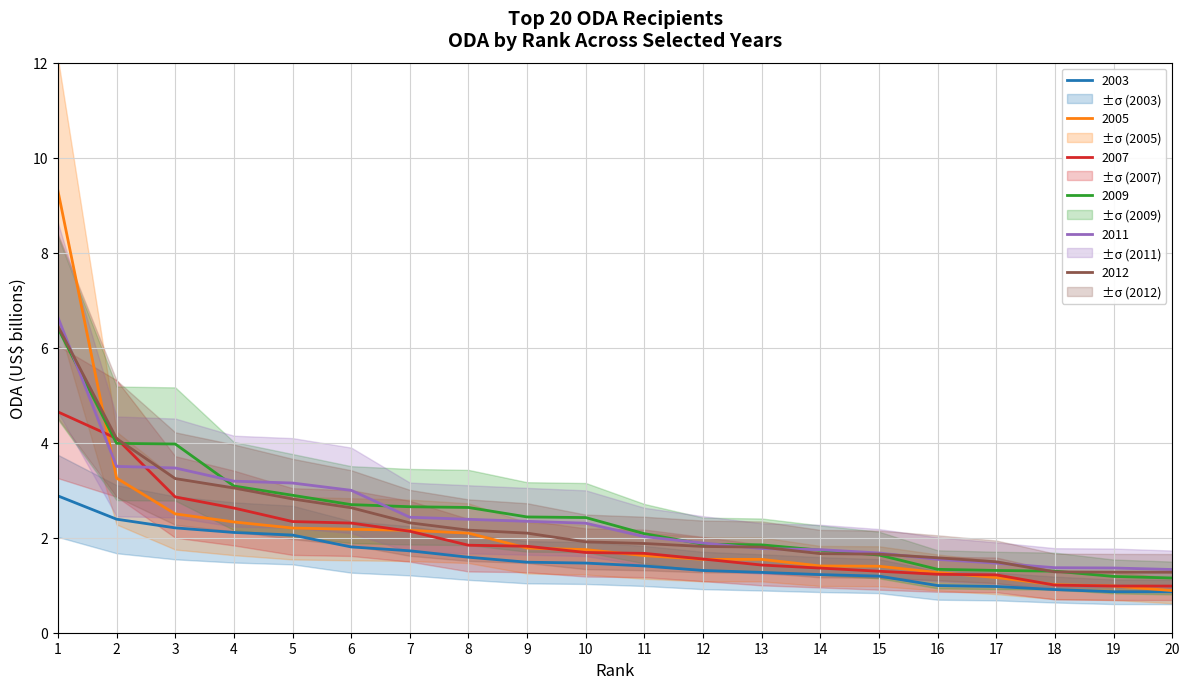

How many series are shown in this chart?

6